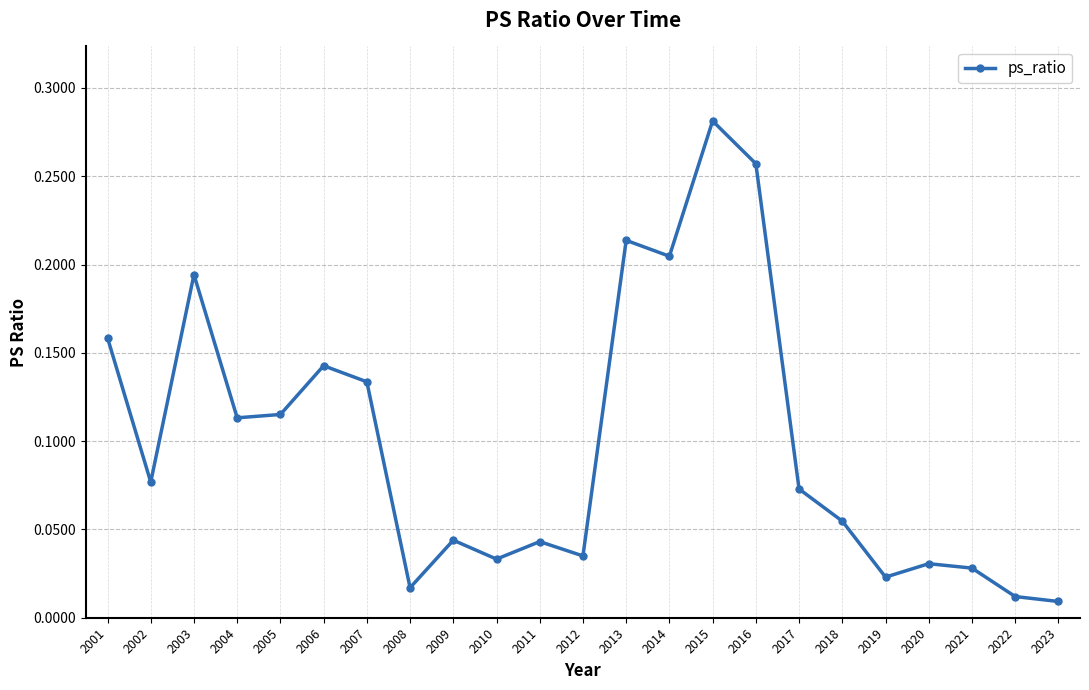

Is this an area chart (filled region under the line)?

No